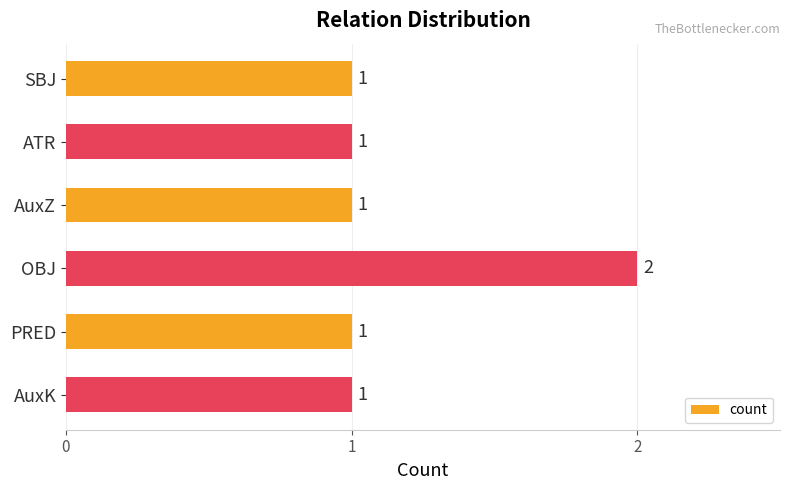

Does the chart contain any negative values?

No